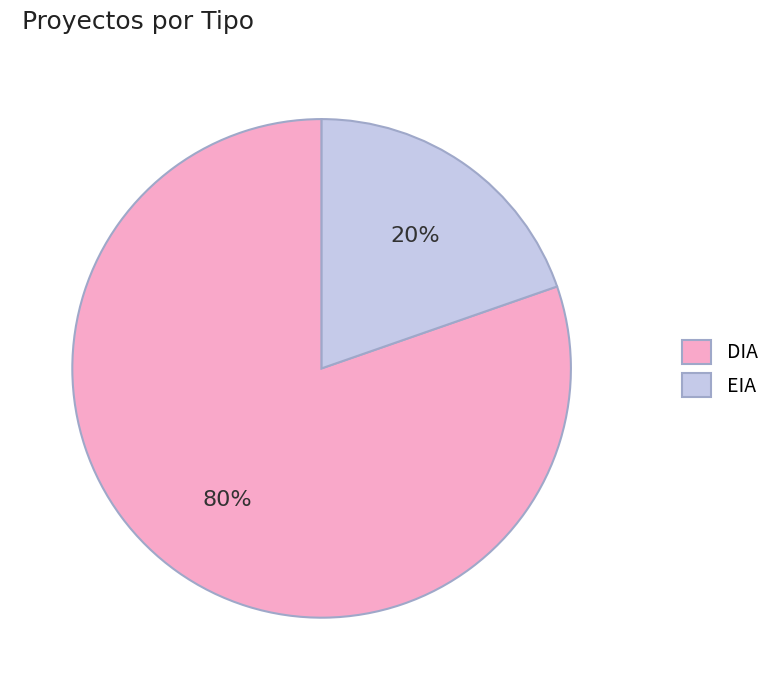

Which slice is the largest?

DIA